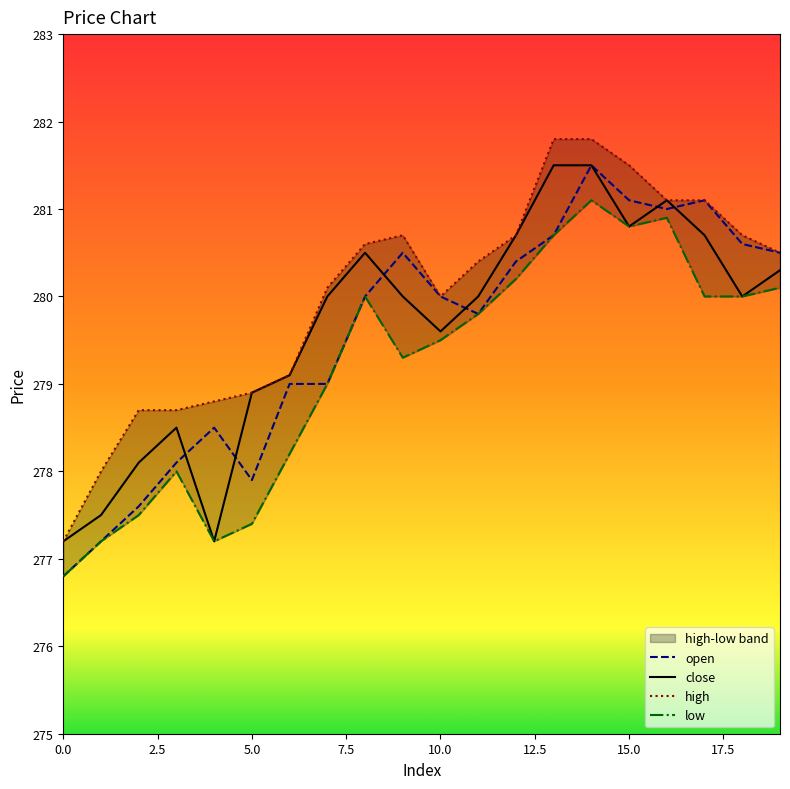

What position from the right is 12?

8